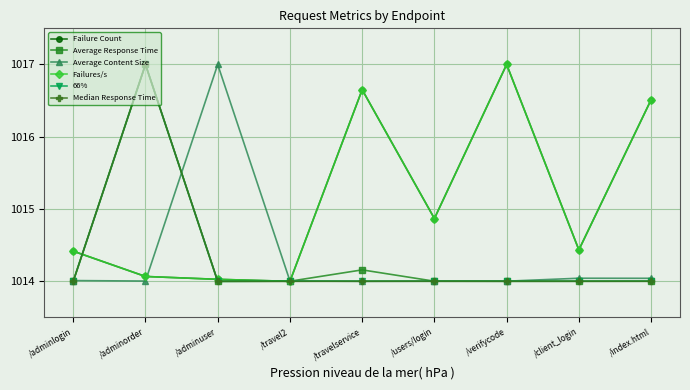

The Average Response Time series shows 632.3 at /travelservice. True or false?

False